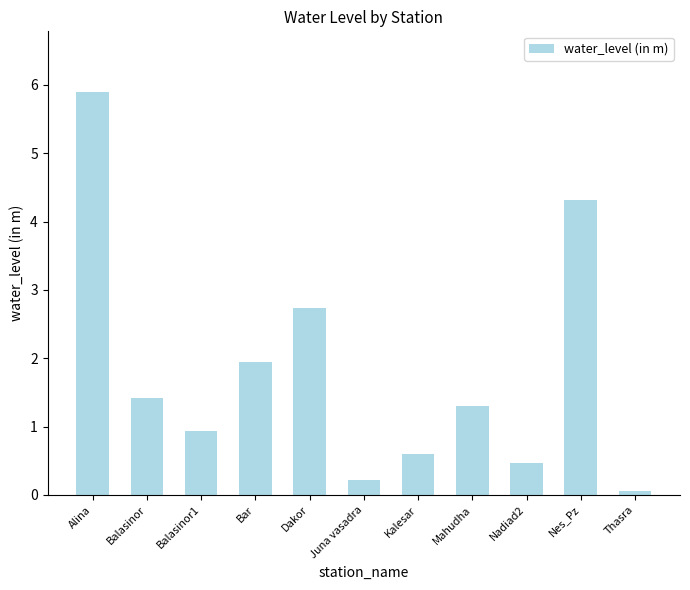

The value at Nes_Pz is 1.7. True or false?

False